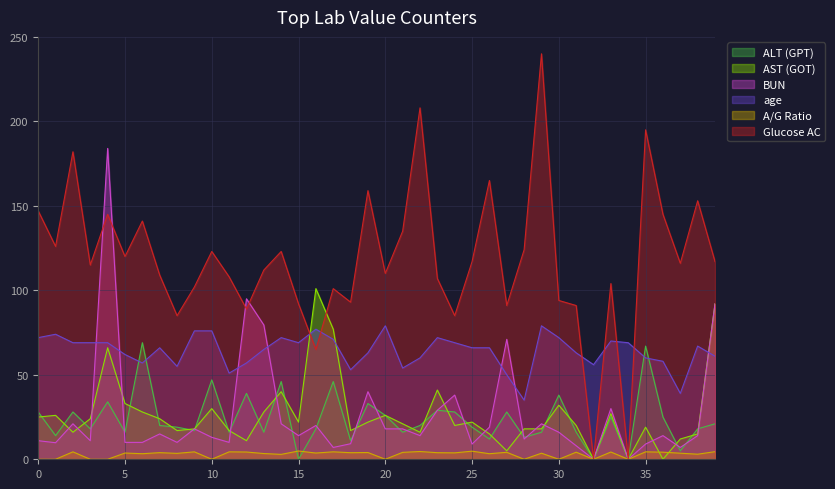

Where is BUN nearest to the value 92?

39